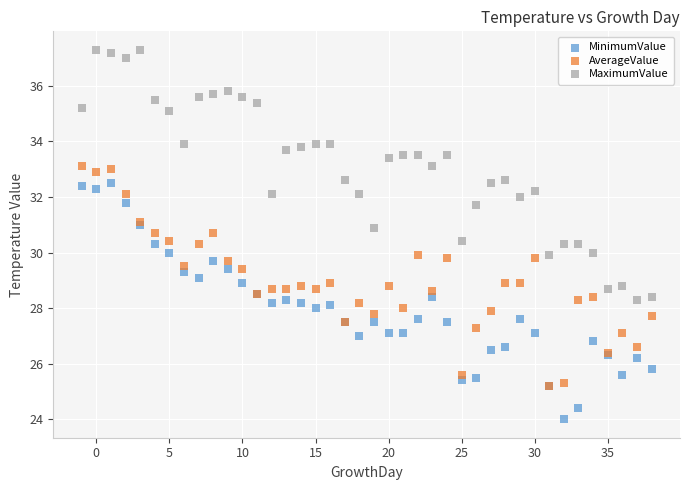

What are all the series names shown in the legend?

MinimumValue, AverageValue, MaximumValue